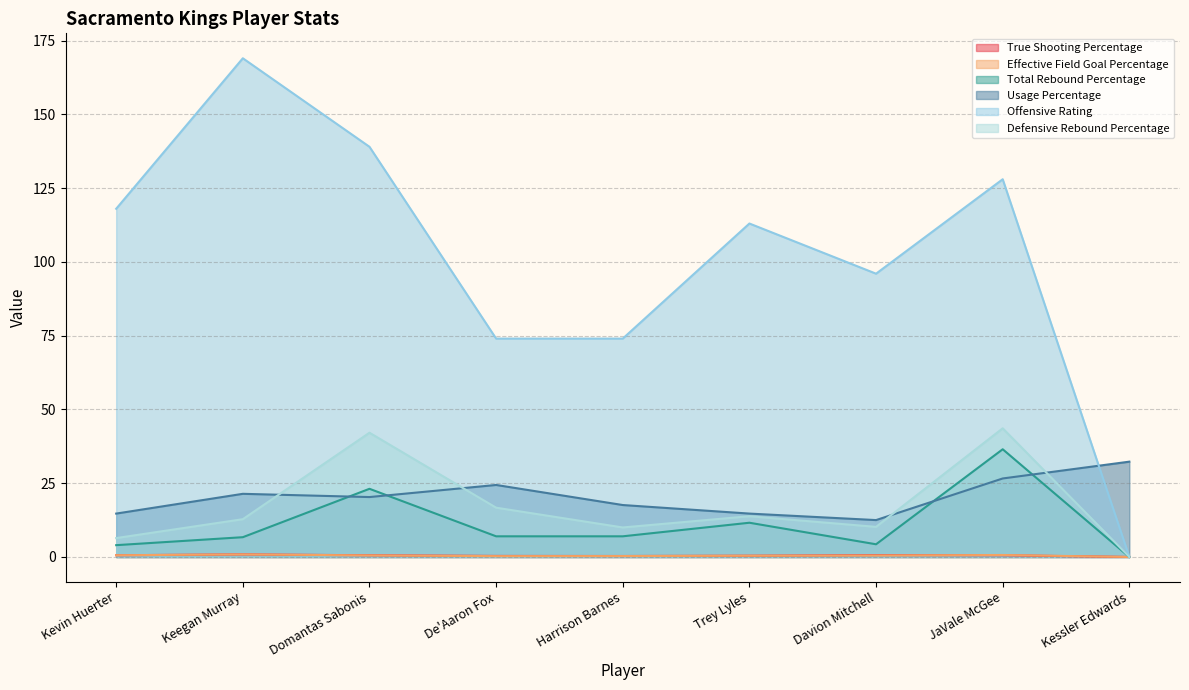

The value of Usage Percentage at Kessler Edwards is 6.8. True or false?

False